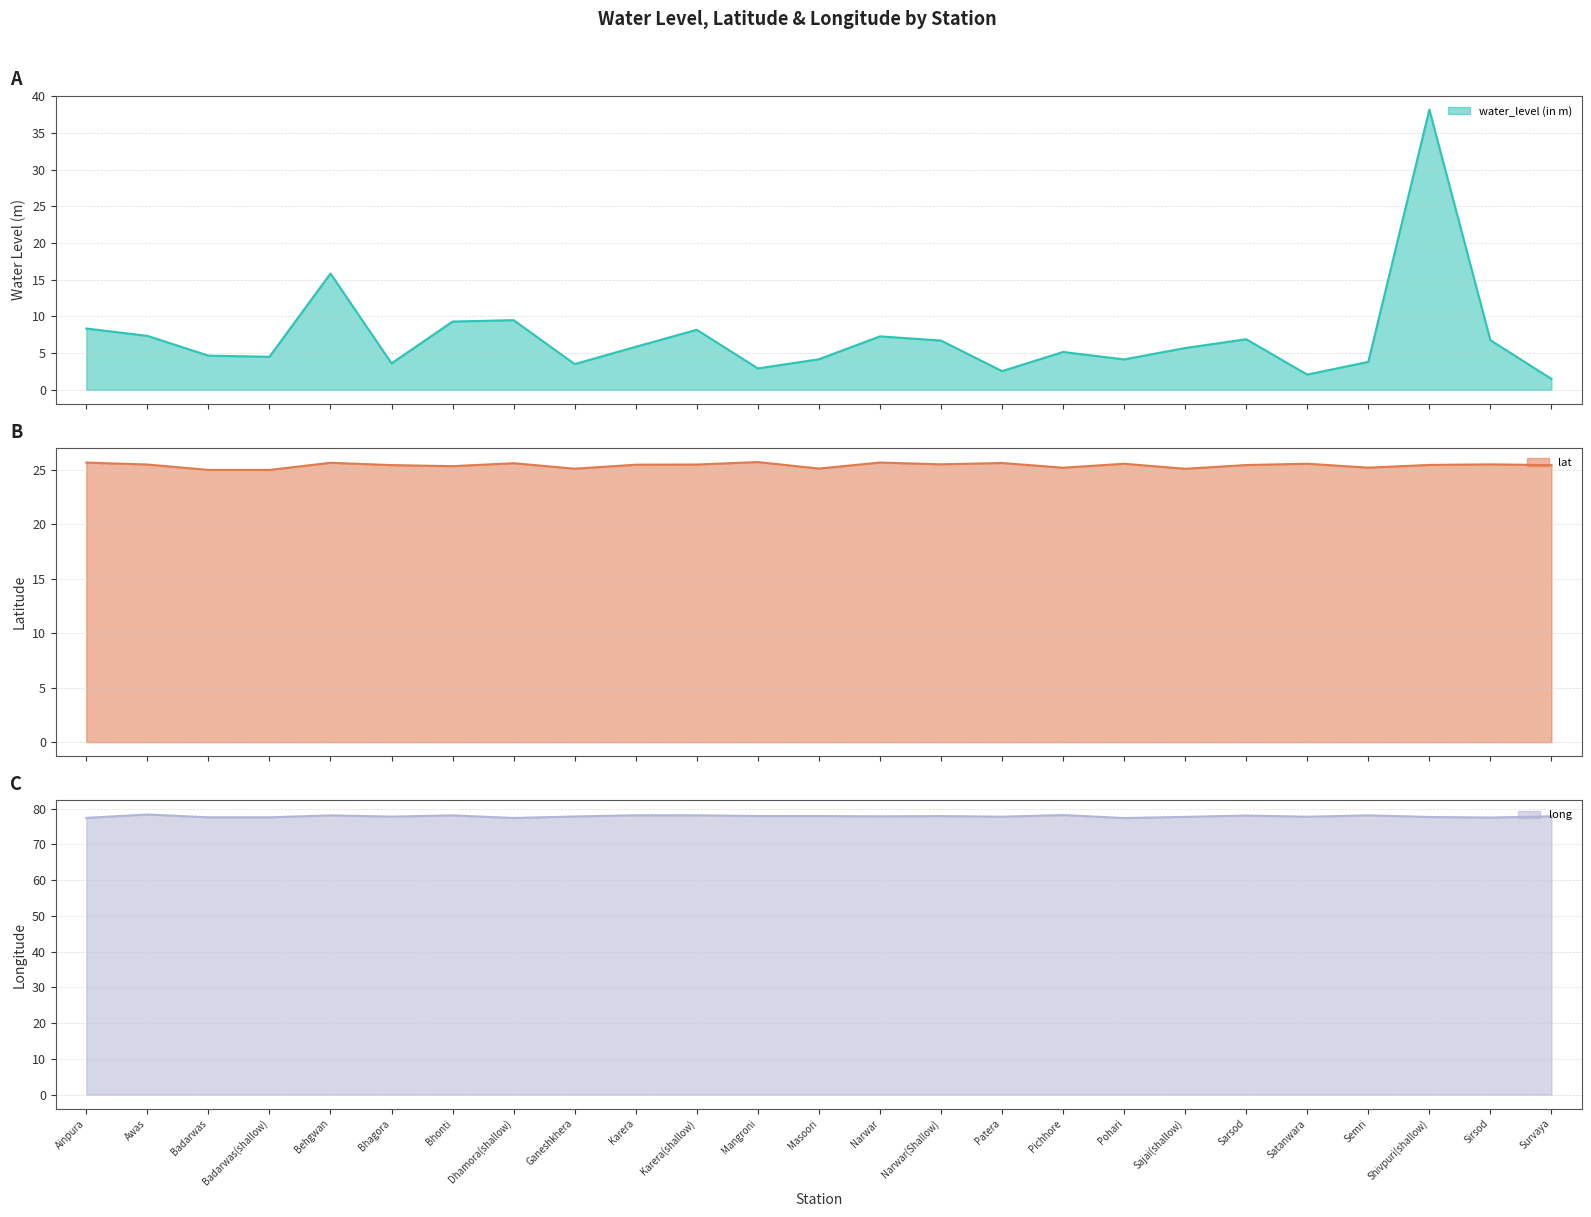

Which series changed the most between Karera and Satanwara?

water_level (in m)